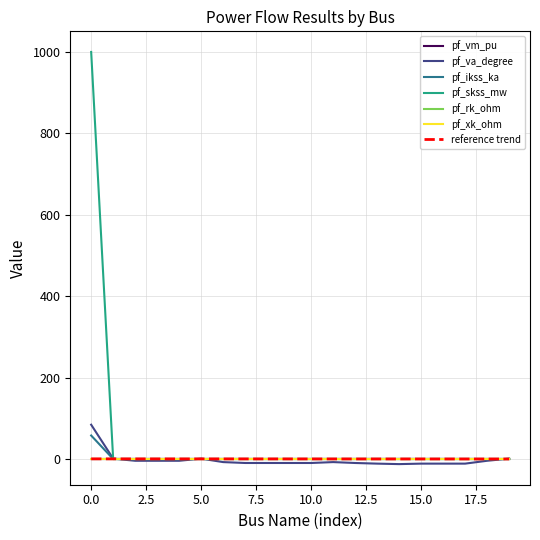

Which series has the largest total across all categories?

pf_skss_mw